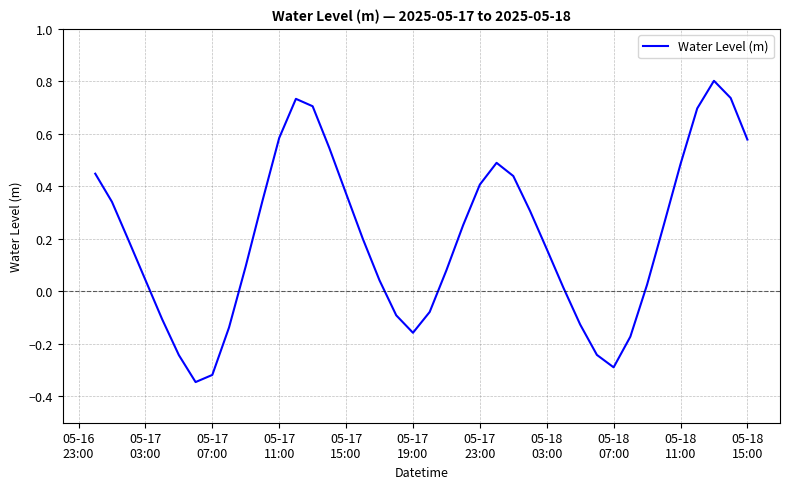

What is the greatest value displayed?

0.8